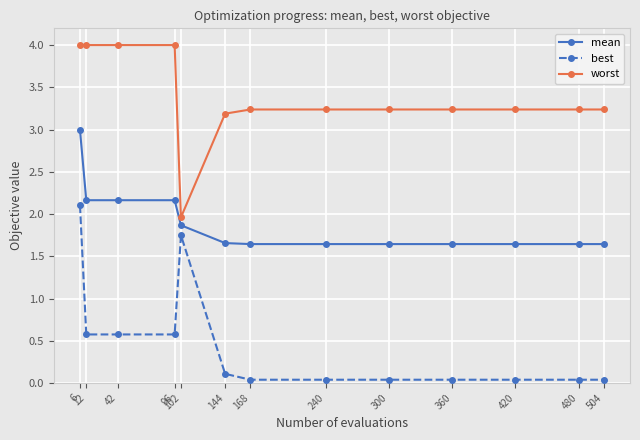

Which series has the largest total across all categories?

worst